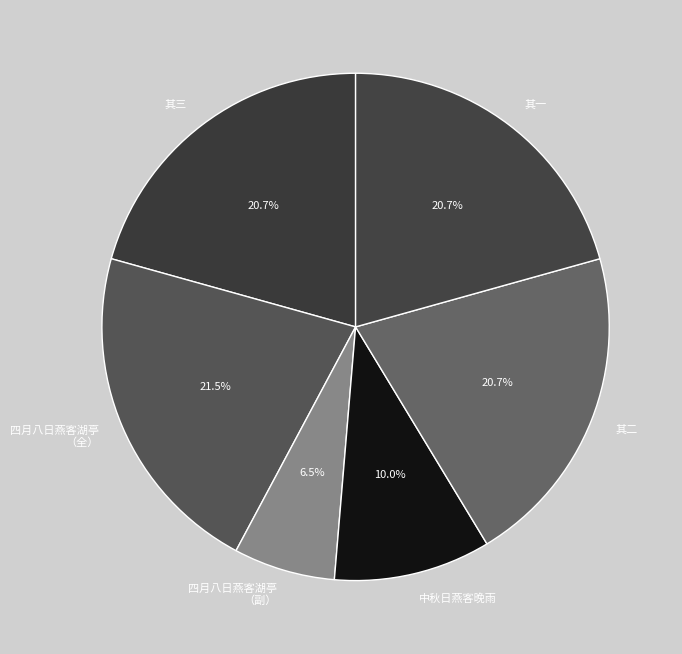

How many slices are in this pie chart?

6